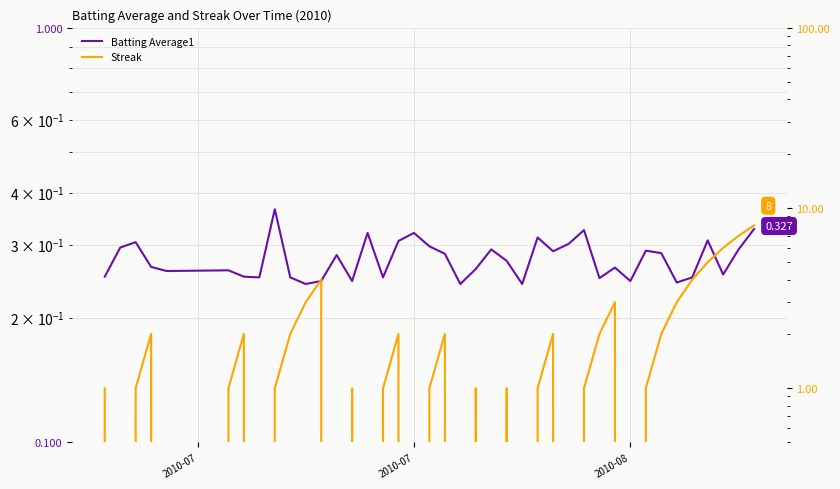

What is the average value of the Batting Average1 series?

0.3